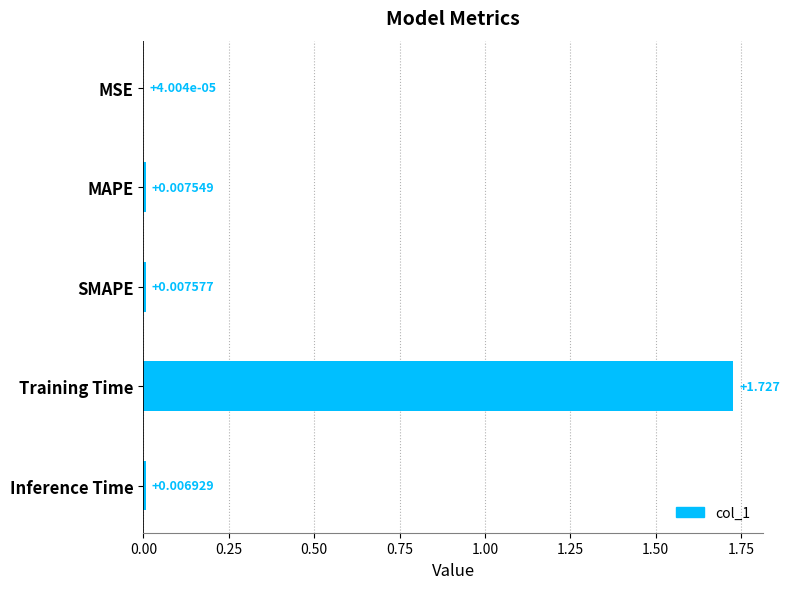

Which has a higher value, SMAPE or MSE?

SMAPE